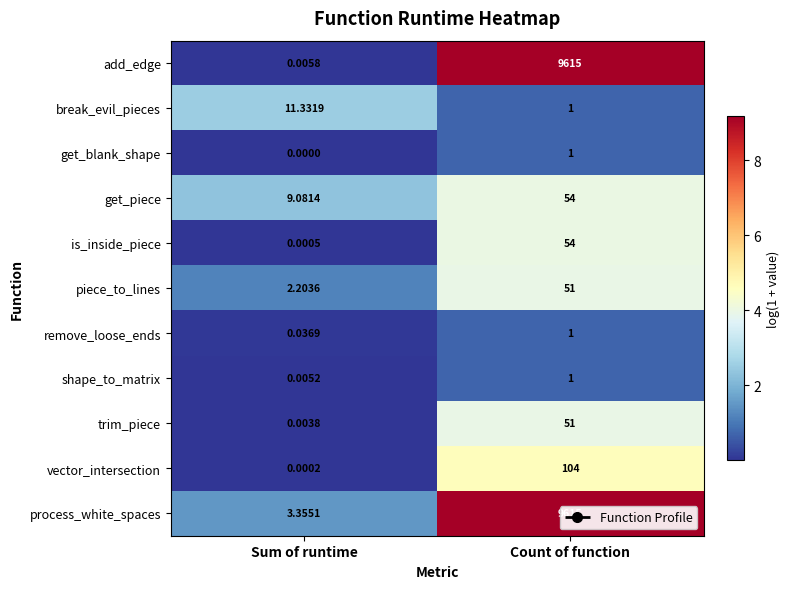

Which category has the highest value across all series?

Count of function